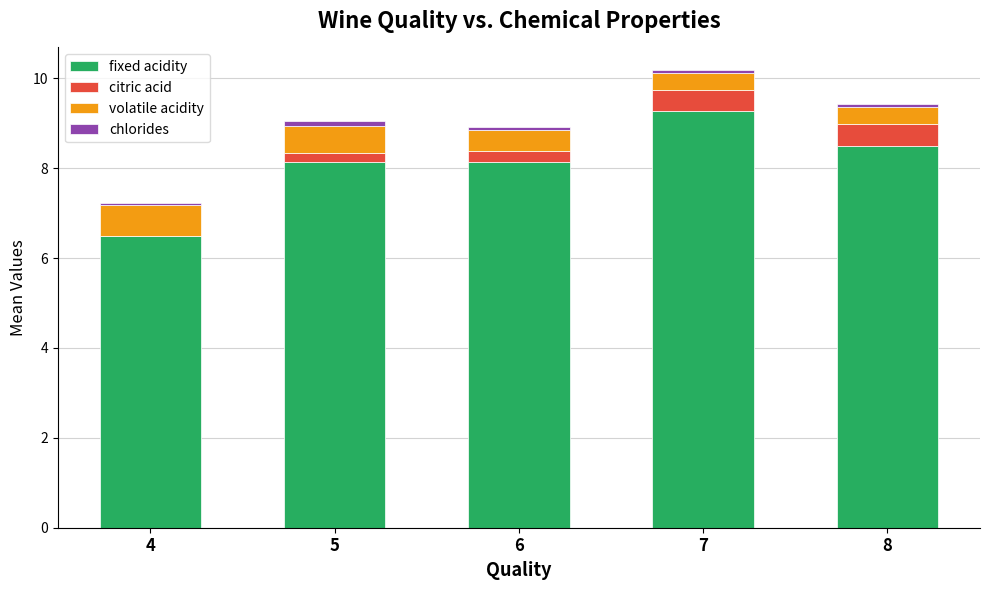

The value of fixed acidity at 5 is 2.6. True or false?

False